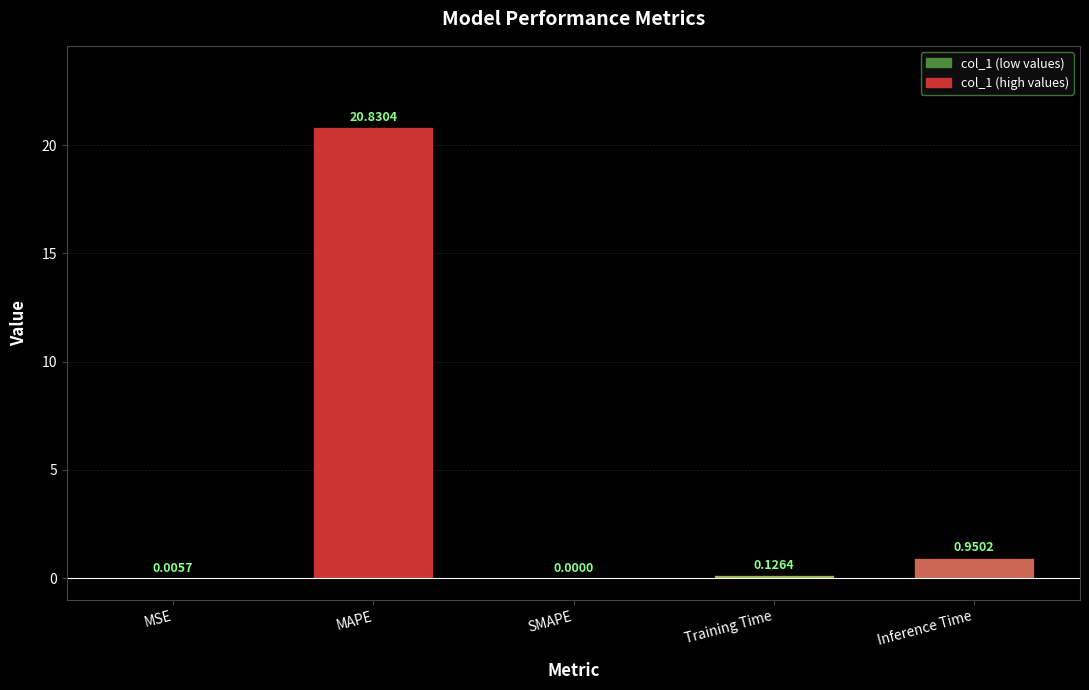

Count the number of categories in the chart.

5